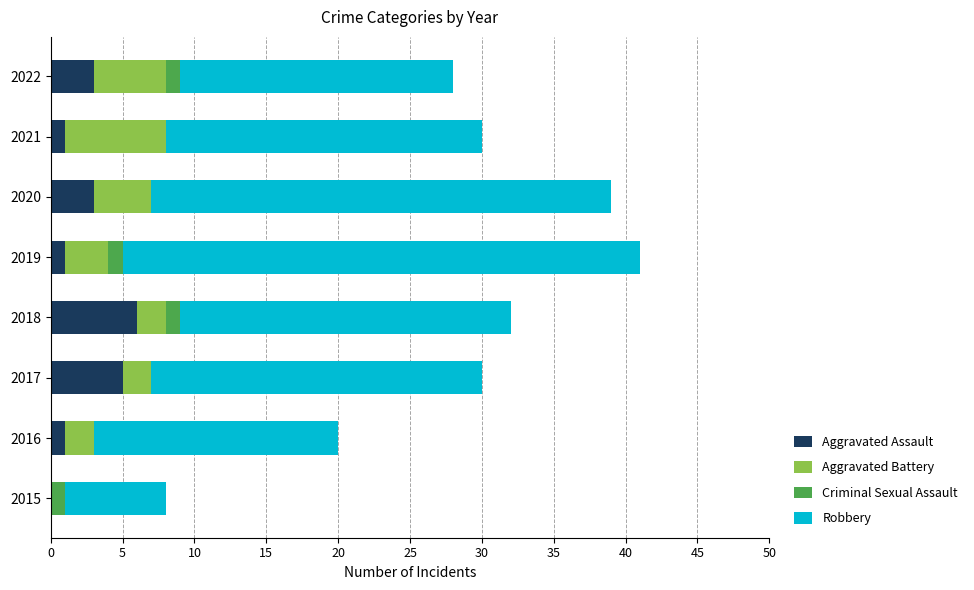

True or false: Aggravated Assault has a value of 3 at 2022.

True